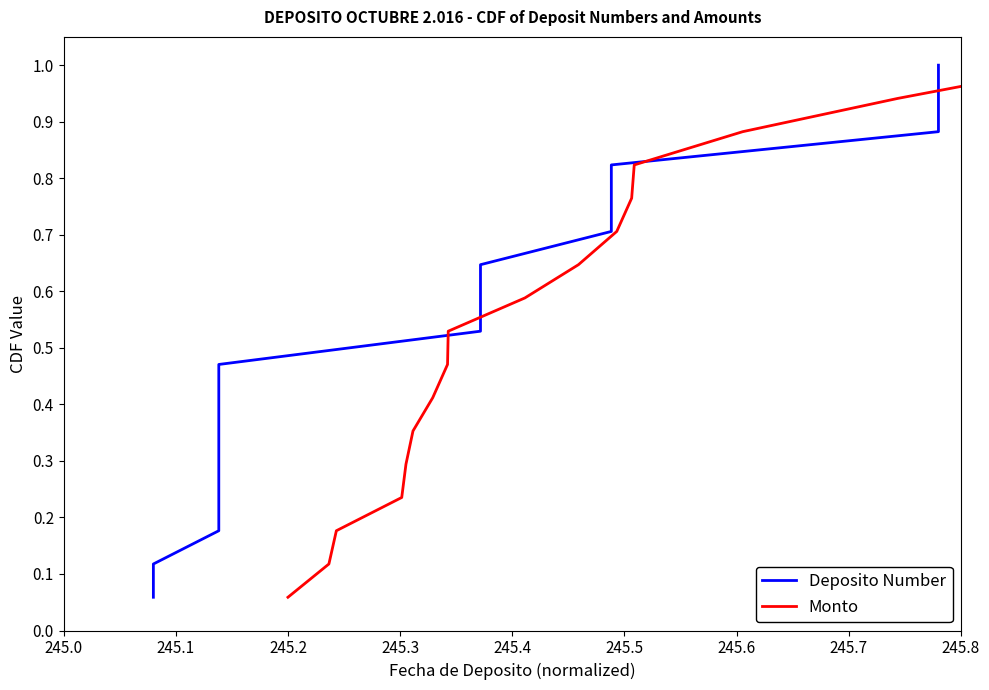

The Monto series shows 0.6 at 16. True or false?

False